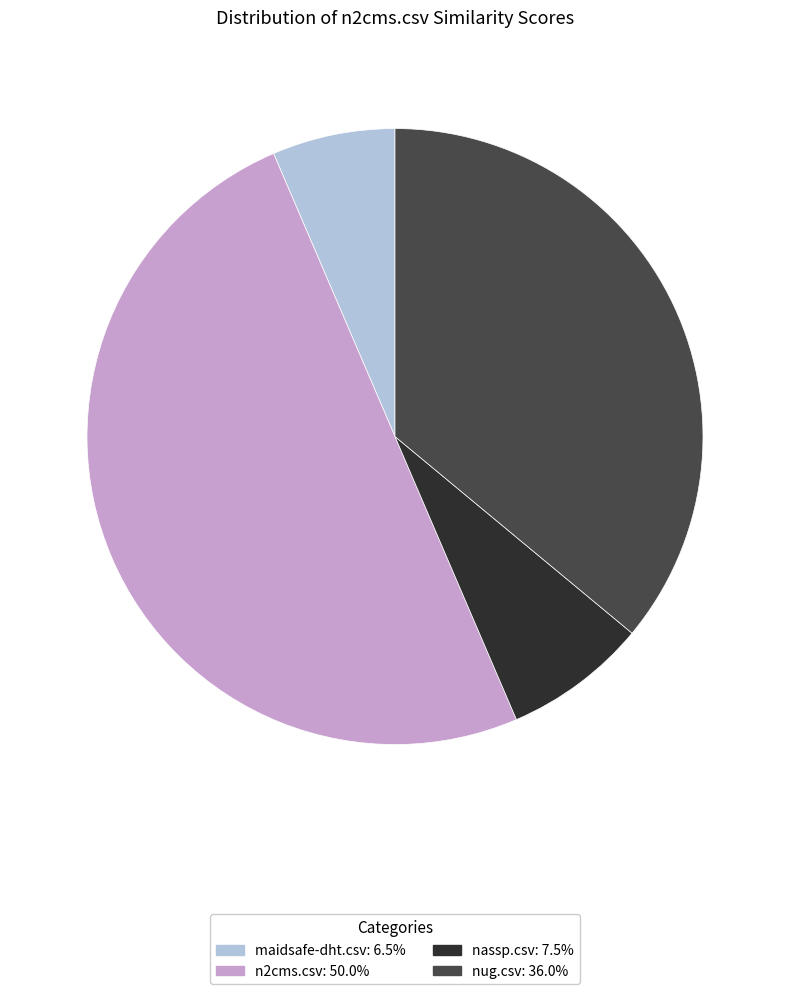

What is the smallest slice in the pie chart?

maidsafe-dht.csv